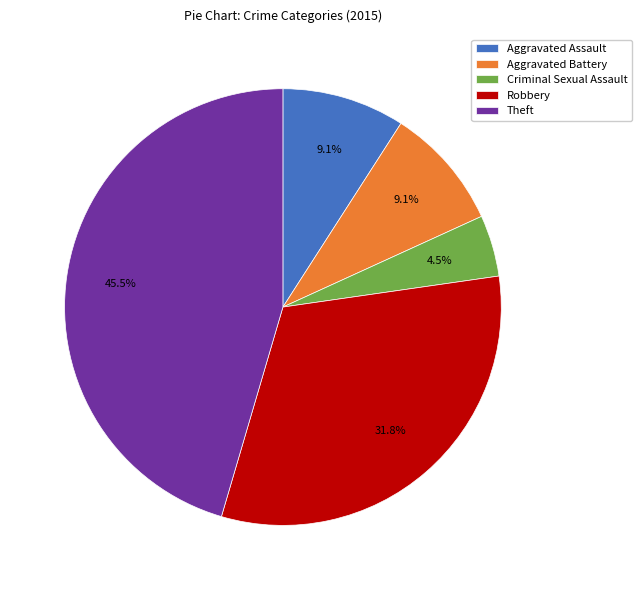

What portion of the pie excludes Criminal Sexual Assault?

95.5%